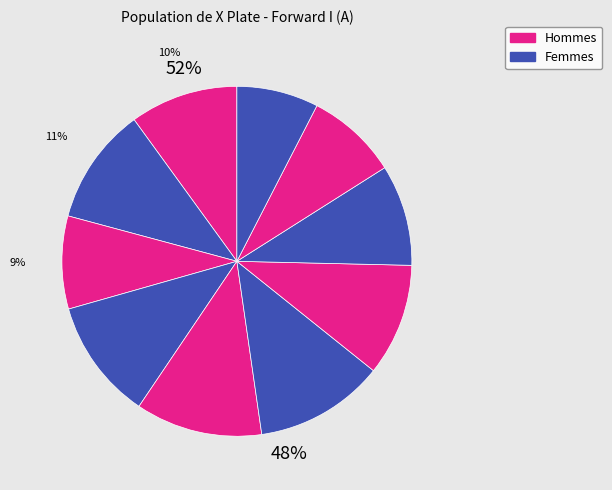

To the nearest percent, what percentage of the pie is 705?

9%